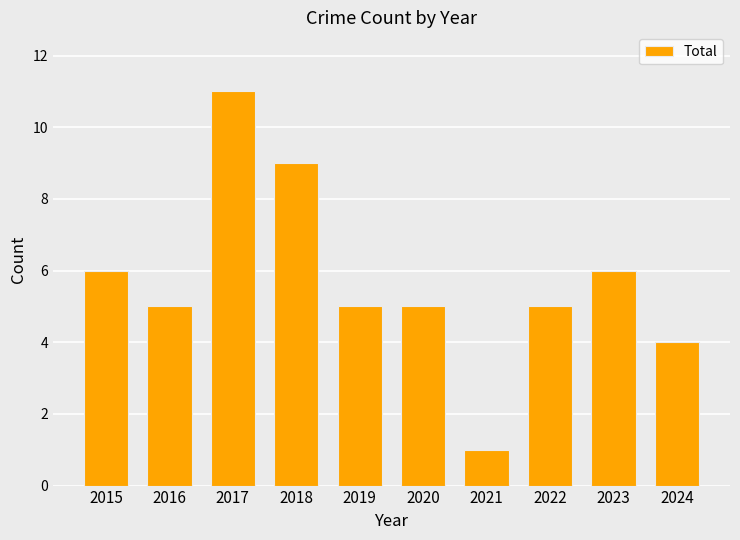

Reading right to left, transcribe all the data shown in this chart.

2024=4	2023=6	2022=5	2021=1	2020=5	2019=5	2018=9	2017=11	2016=5	2015=6